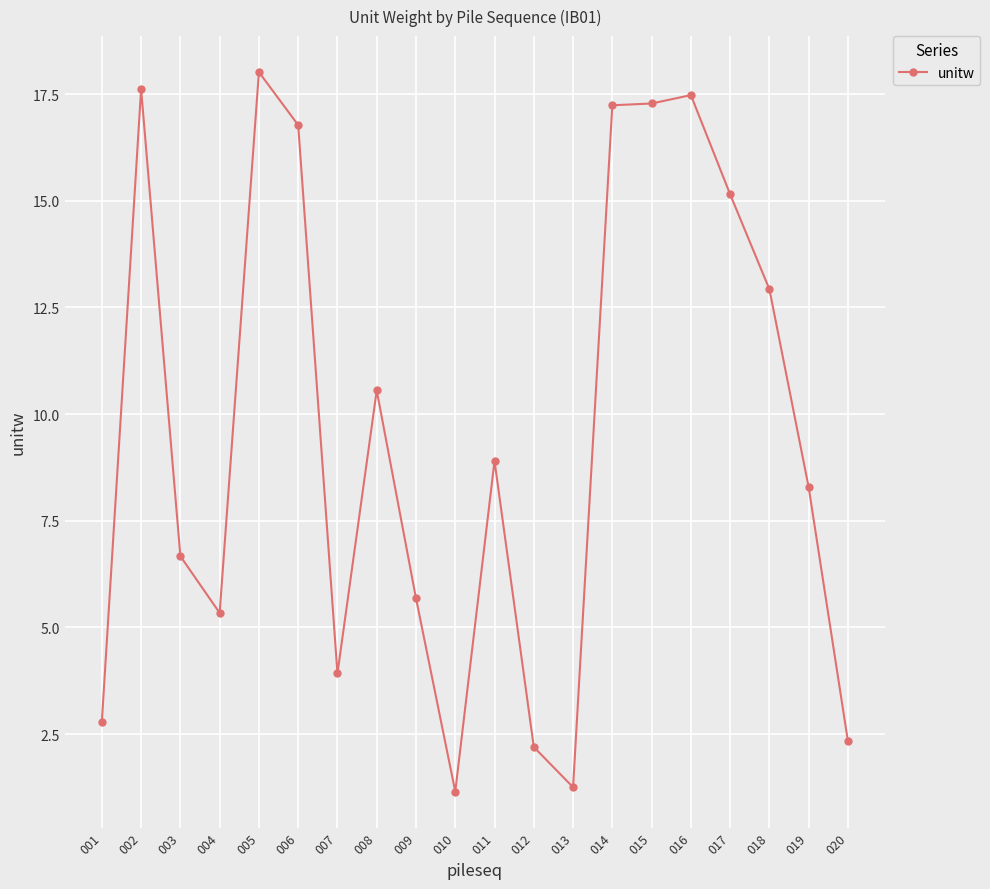

What is the approximate value at 005?

18.0